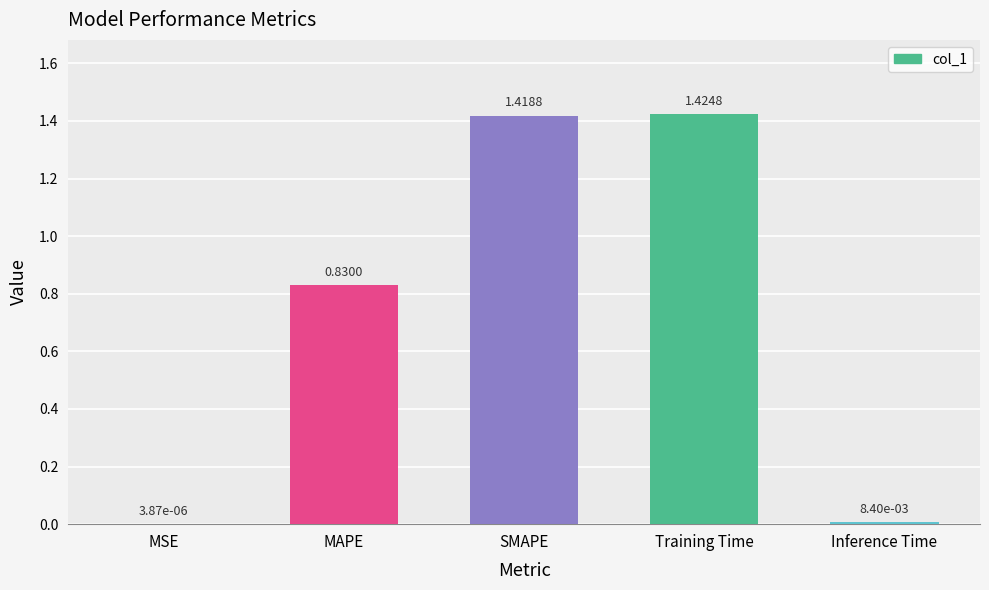

What is the change in value from MAPE to Inference Time?

-0.8